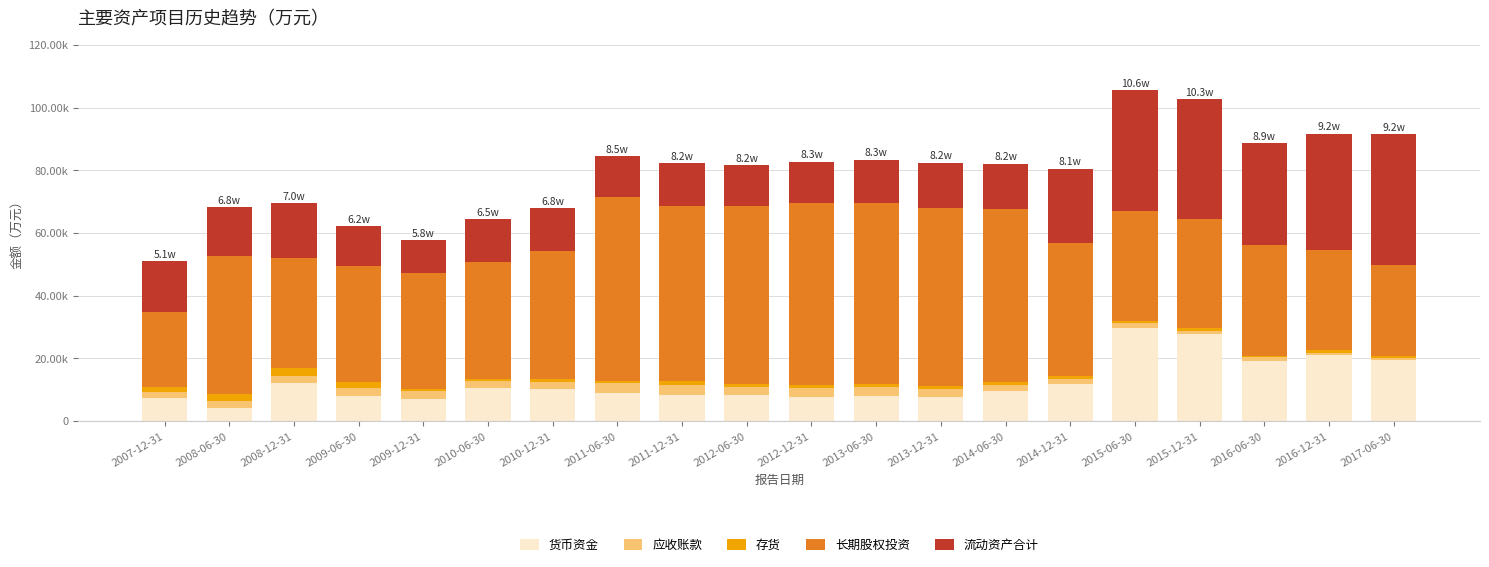

Which series changed the most between 2008-12-31 and 2014-12-31?

长期股权投资